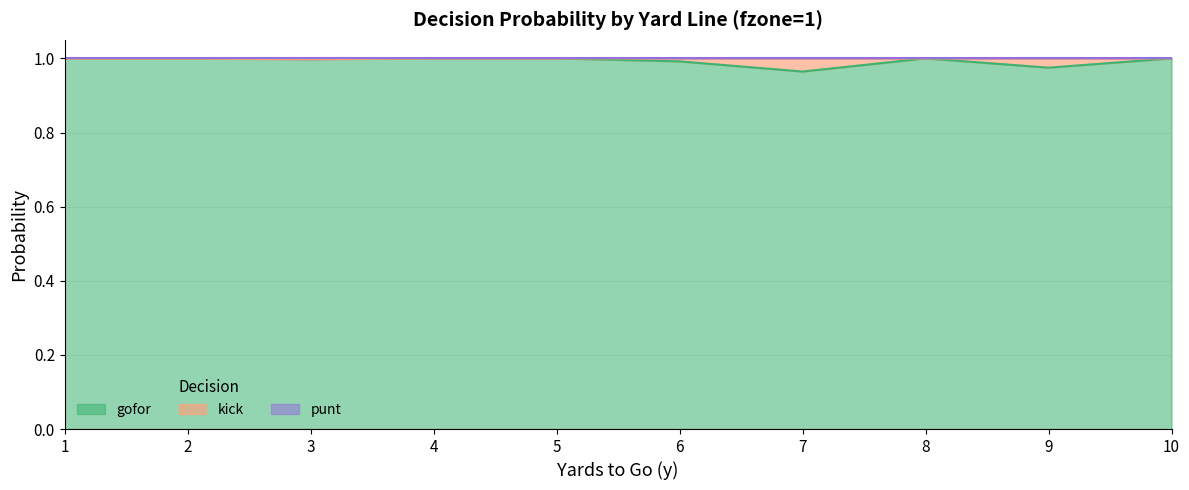

True or false: punt and gofor cross at least once.

False